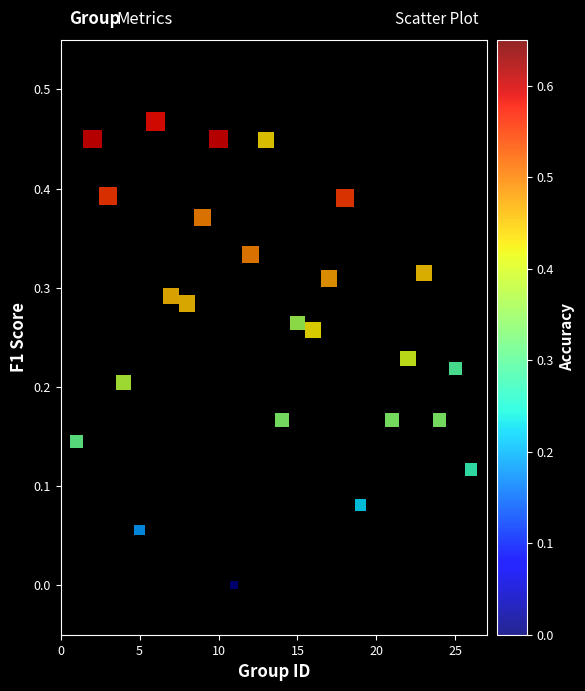

What is the range of X values (max minus min)?

25.0